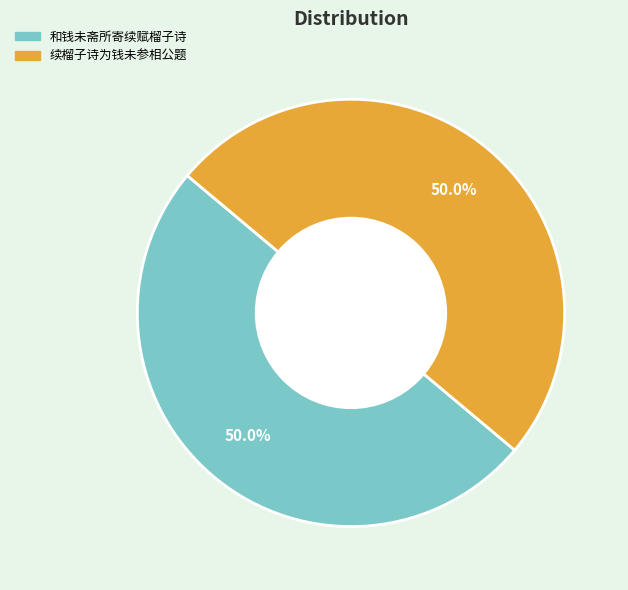

To the nearest percent, what portion does 和钱未斋所寄续赋榴子诗 represent?

50%